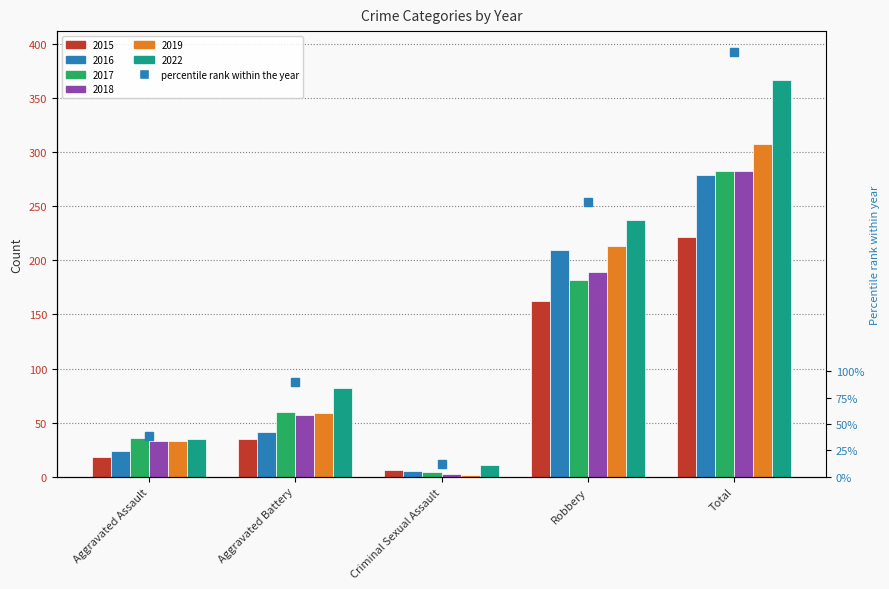

Which series changed the most between Aggravated Assault and Robbery?

2022